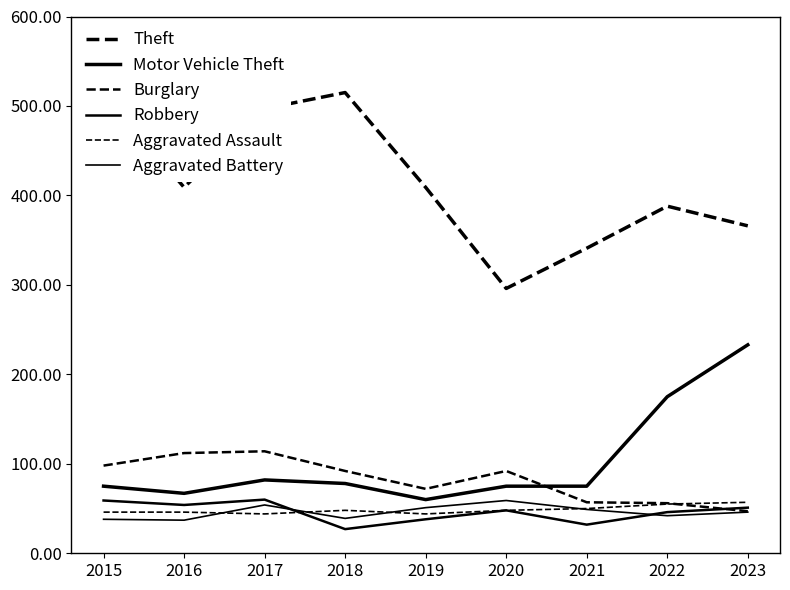

Read the Aggravated Battery value at 2018, to the nearest 5.

40